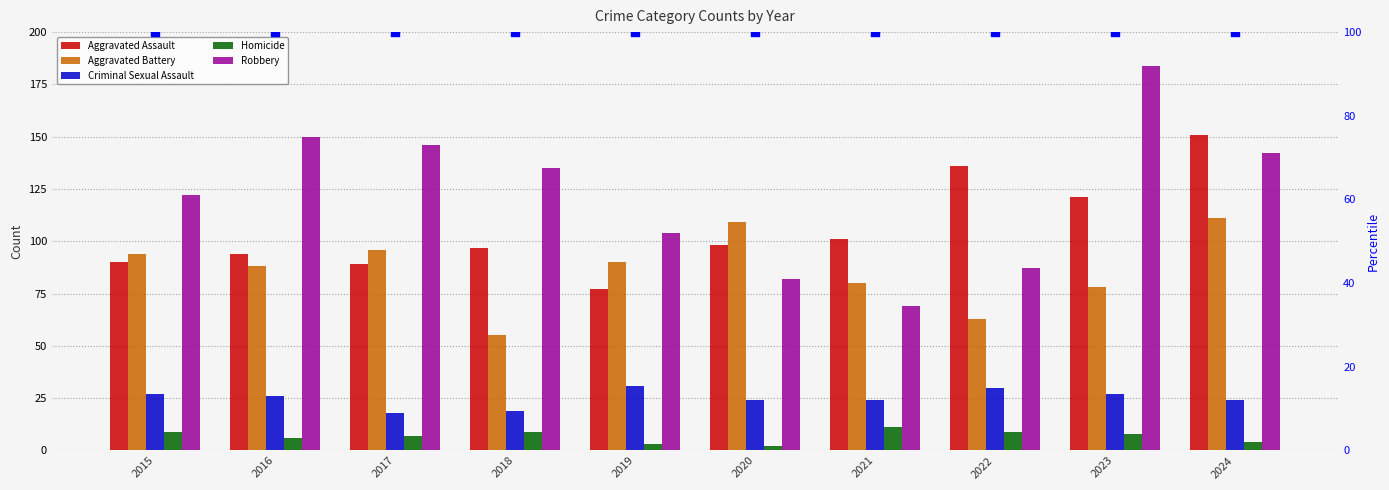

Which series has the largest Y range (max minus min)?

Robbery